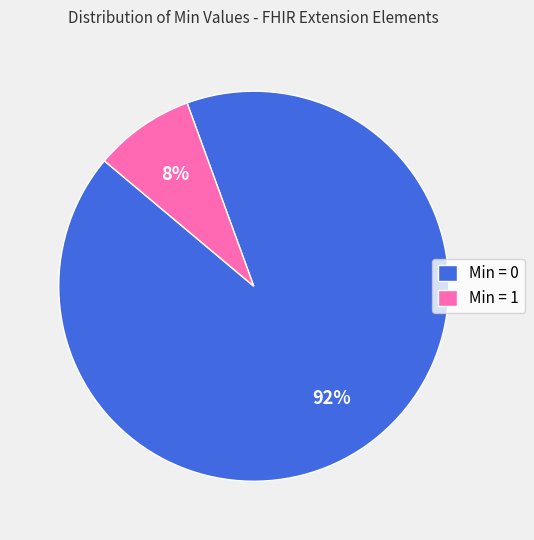

Combined, do Min = 0 and Min = 1 account for over 50%?

Yes